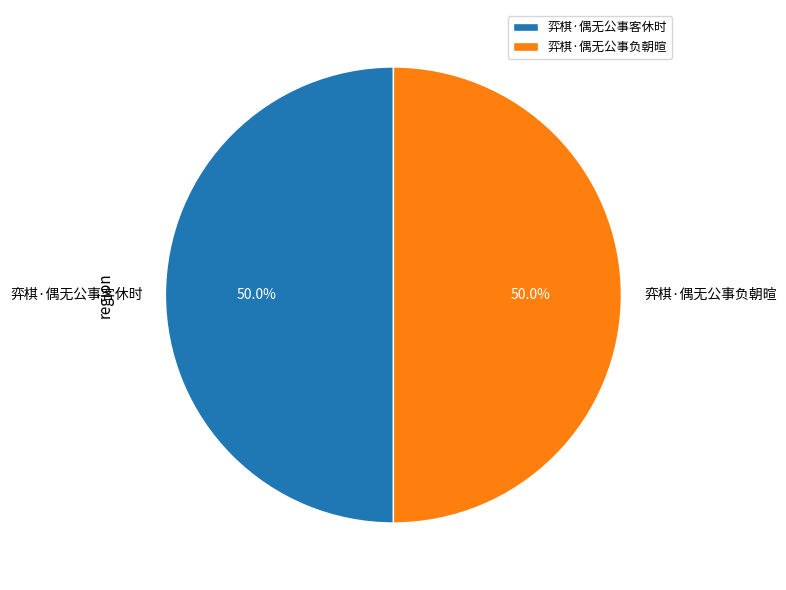

What is the ratio of the value at 弈棋·偶无公事负朝暄 to the value at 弈棋·偶无公事客休时?

1.0